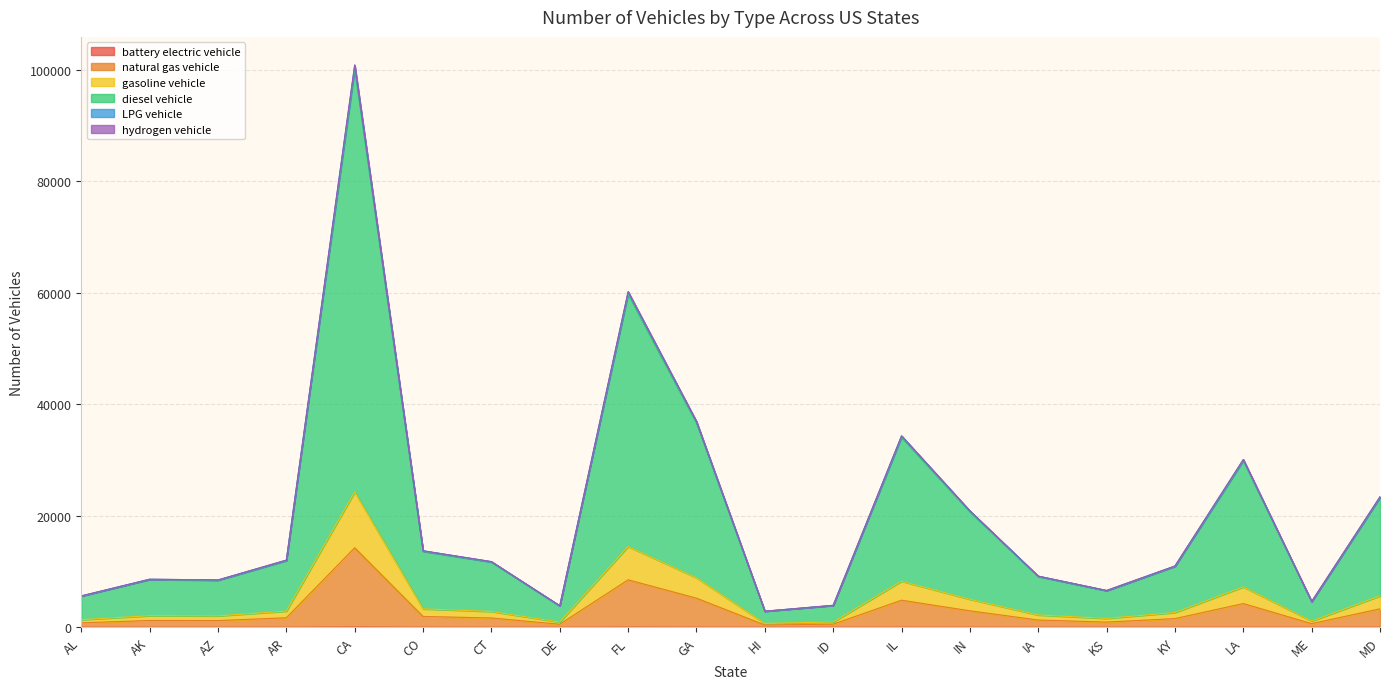

How many data points does each series have?

20